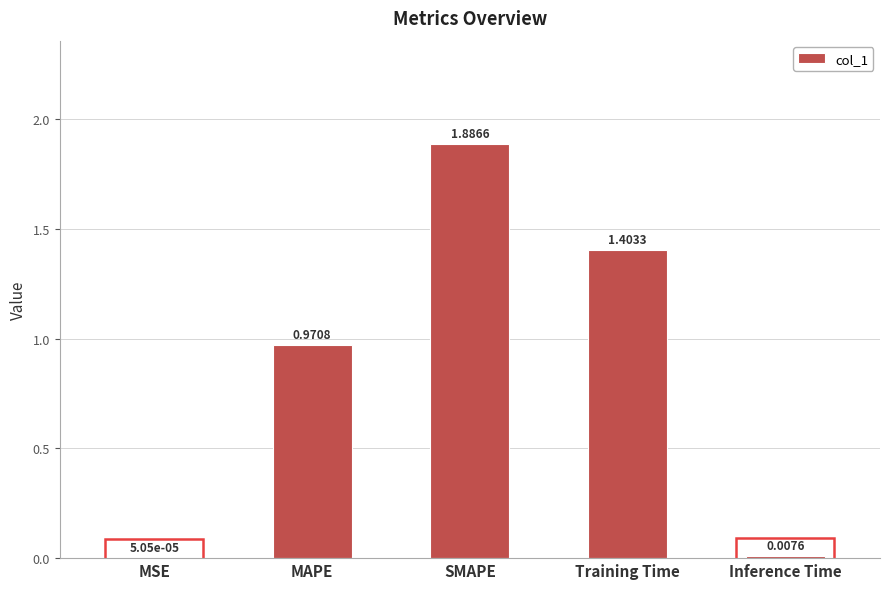

At which label is the value closest to 0?

MSE